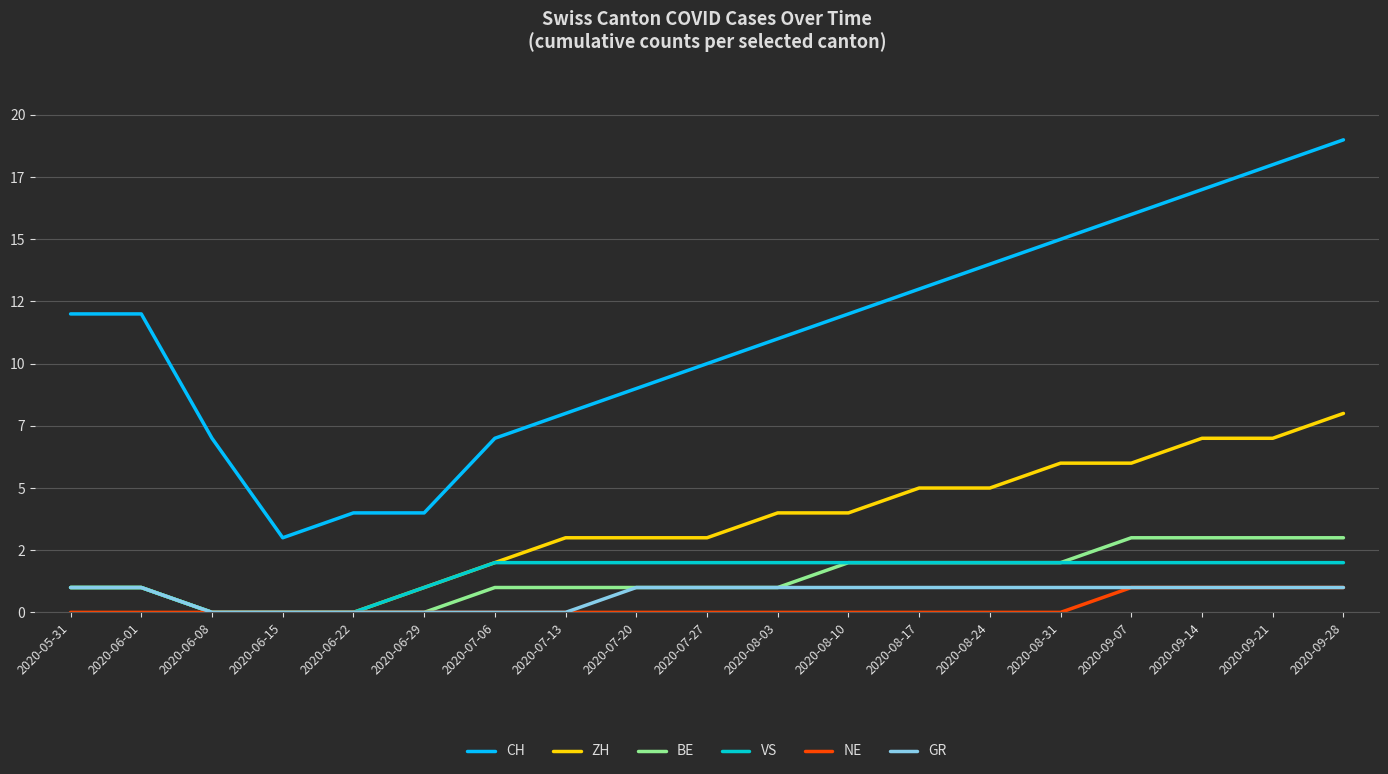

The value of GR at 2020-07-06 is 0. True or false?

True